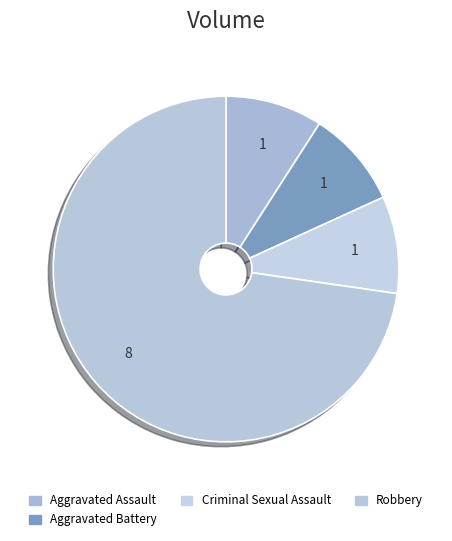

How many segments does this pie chart have?

4